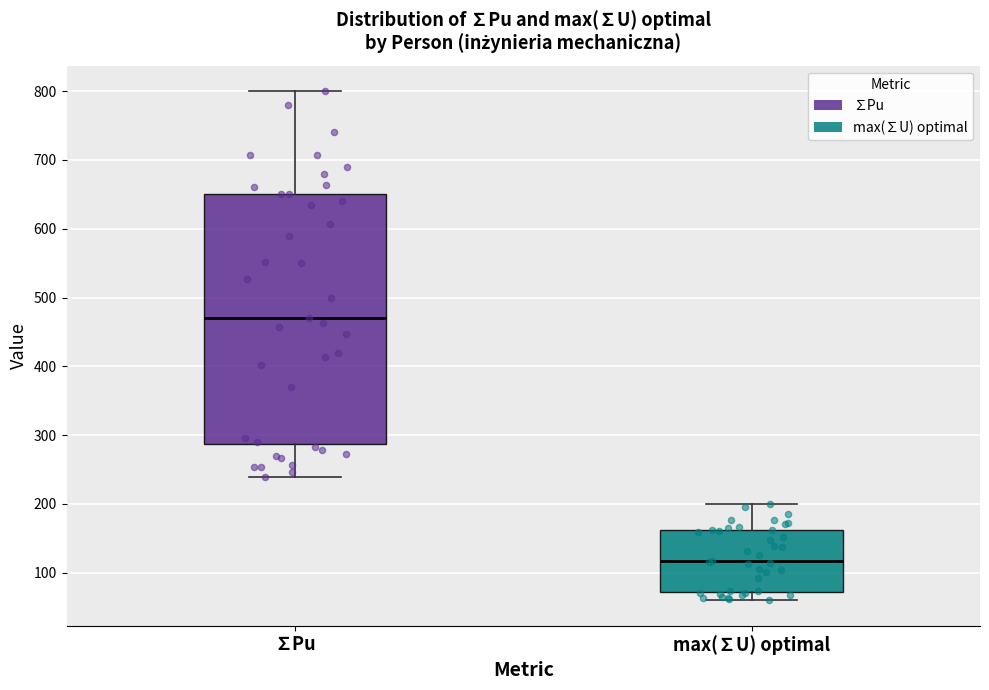

Where is the upper edge of the box for ∑Pu on the y-axis? The values are not printed on the chart, so give them approximately, as read against the axis.

650